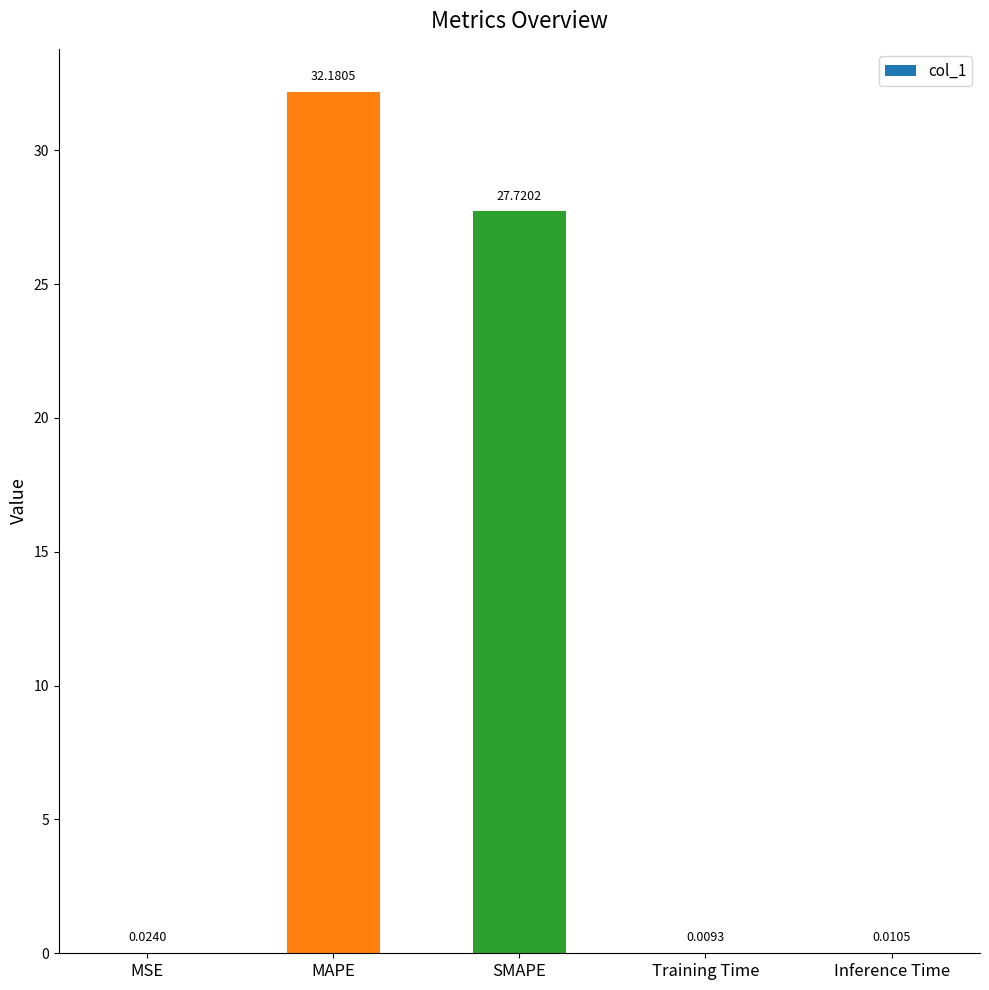

What is the sum of the values at SMAPE and MAPE?

59.9